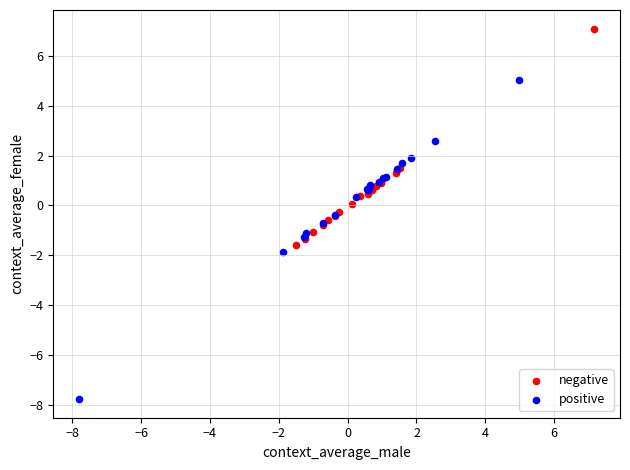

Which series reaches the minimum Y coordinate?

positive